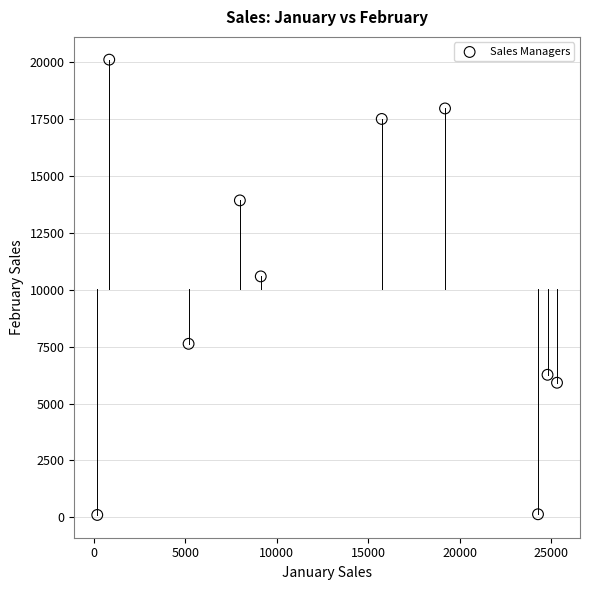

What Y value in the scatter plot is closest to 10112?

10592.0